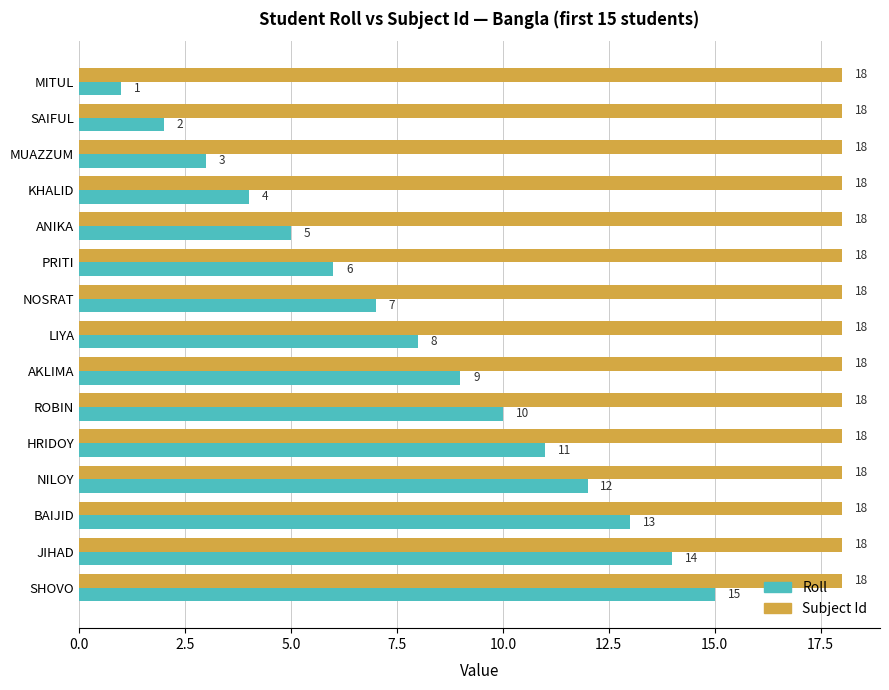

At how many categories does at least one series exceed 7?

15